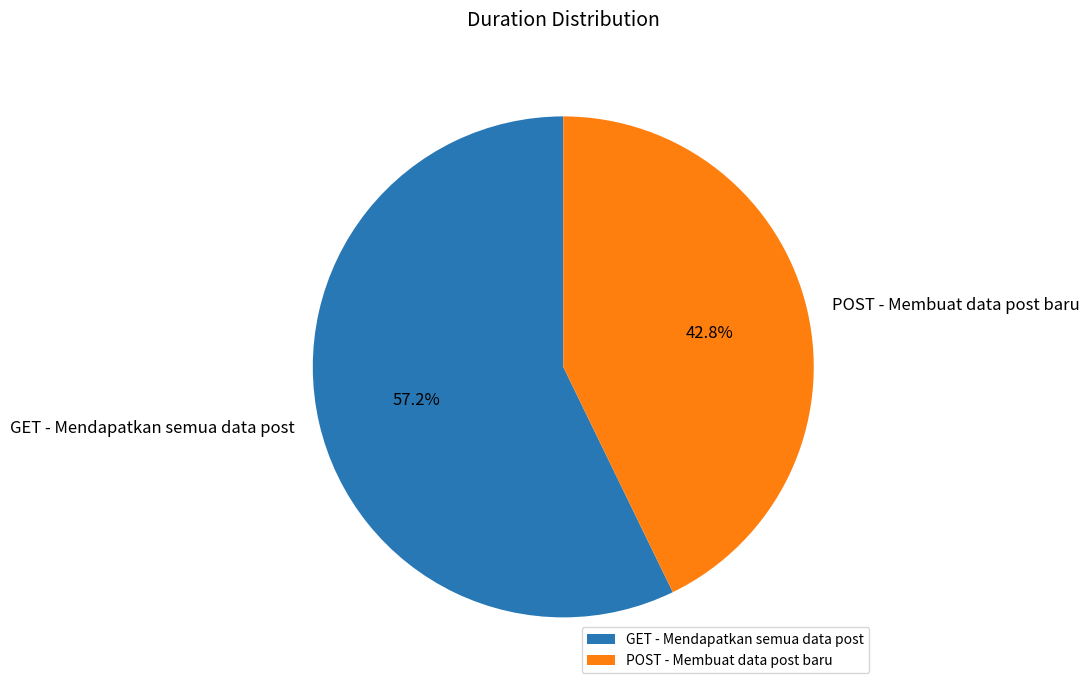

What percentage is the GET - Mendapatkan semua data post slice, to the nearest percent?

57%